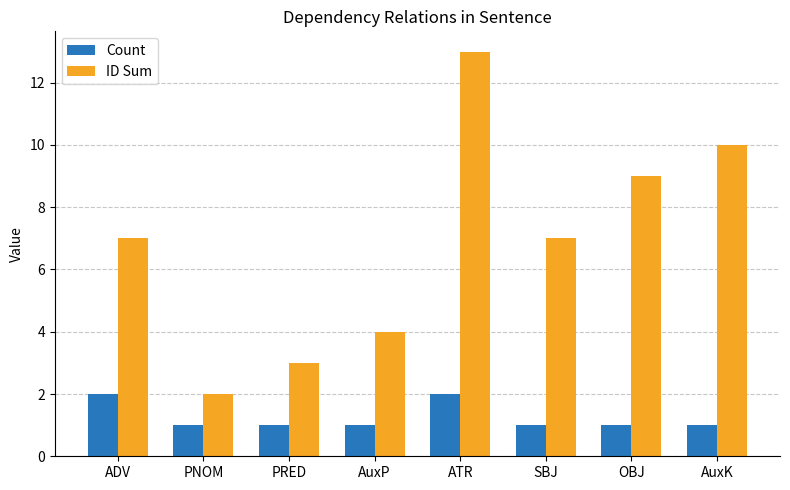

Which series has the largest total across all categories?

ID Sum